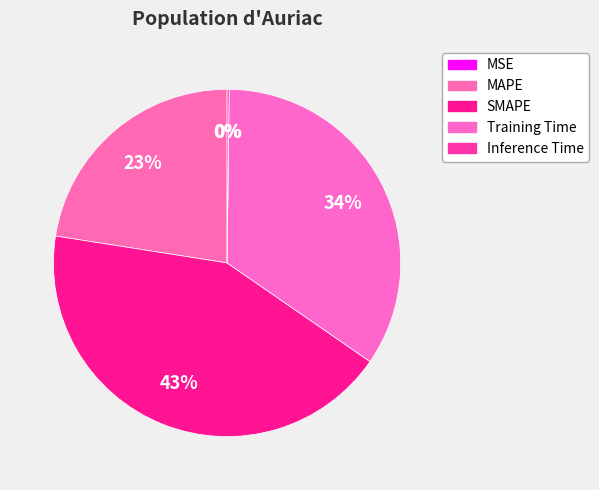

Count the number of slices in the pie.

5